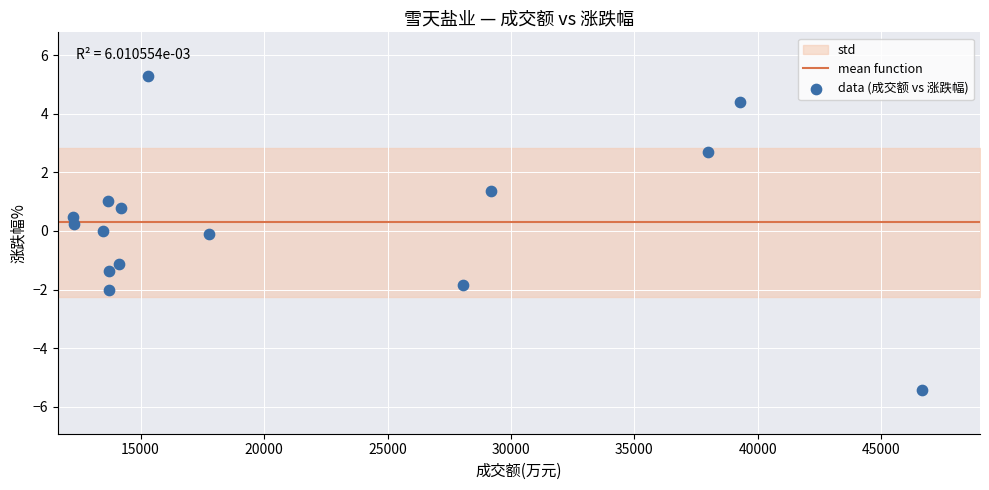

What is the range of X values (max minus min)?

34404.0